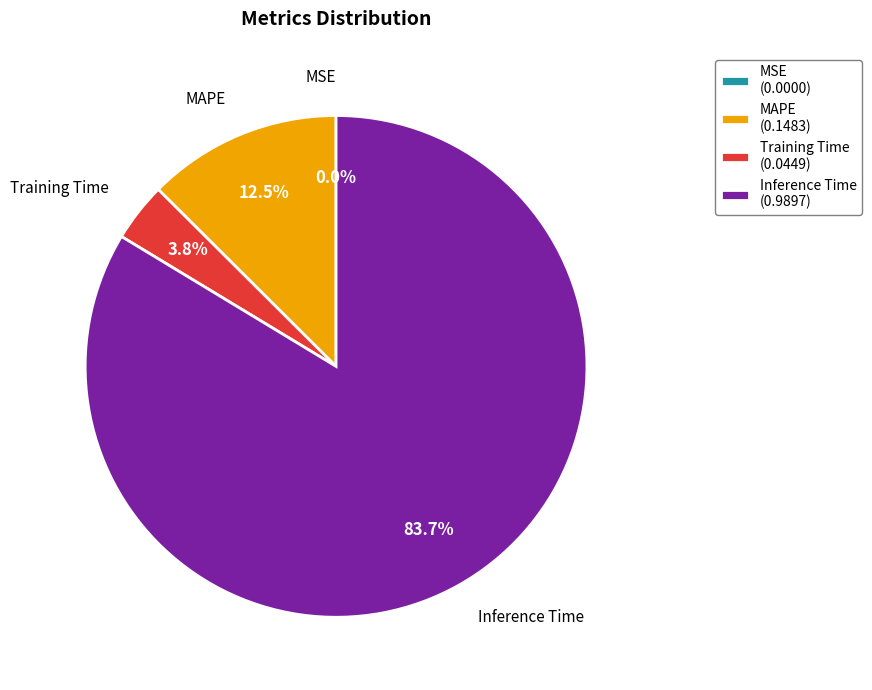

What is the ratio of the value at Inference Time (0.9897) to the value at MAPE (0.1483)?

6.7